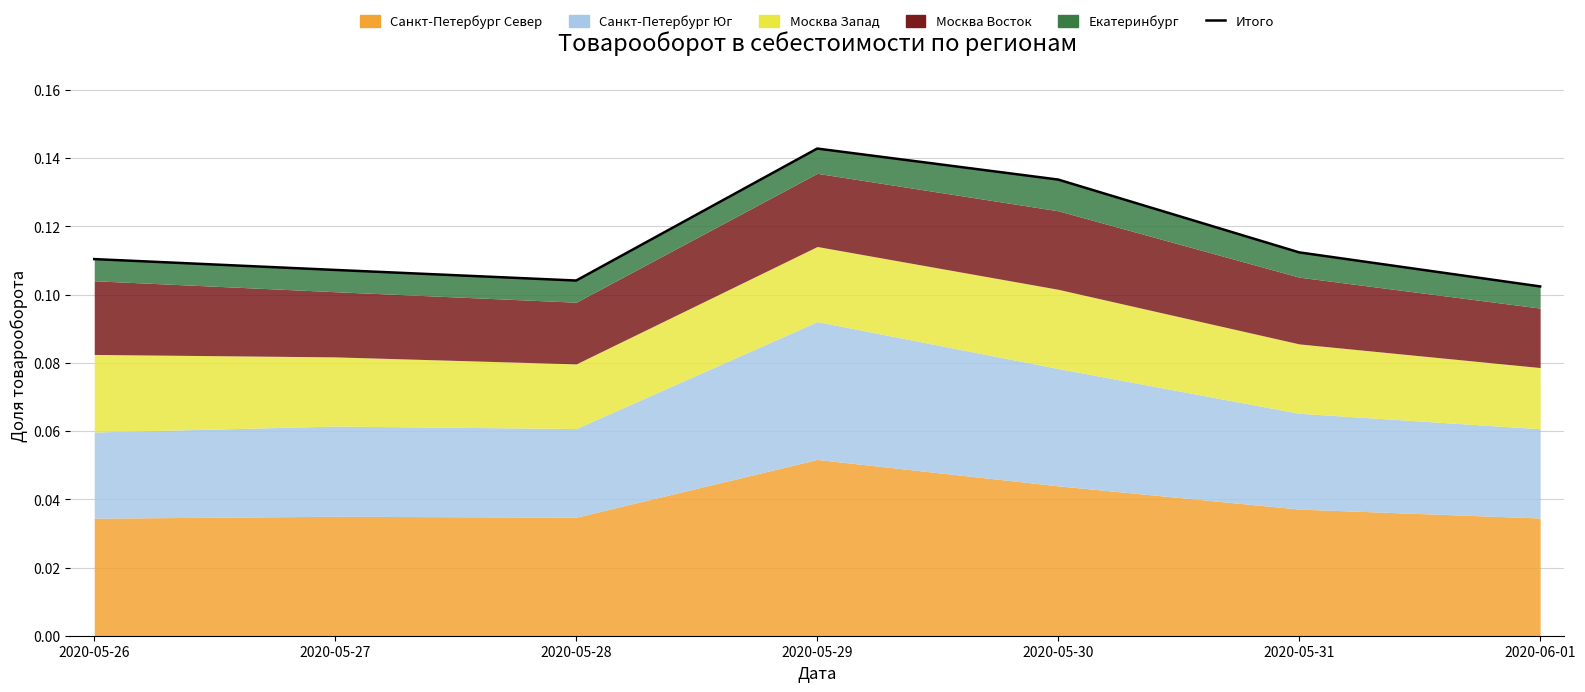

What position from the right is 2020-06-01?

1